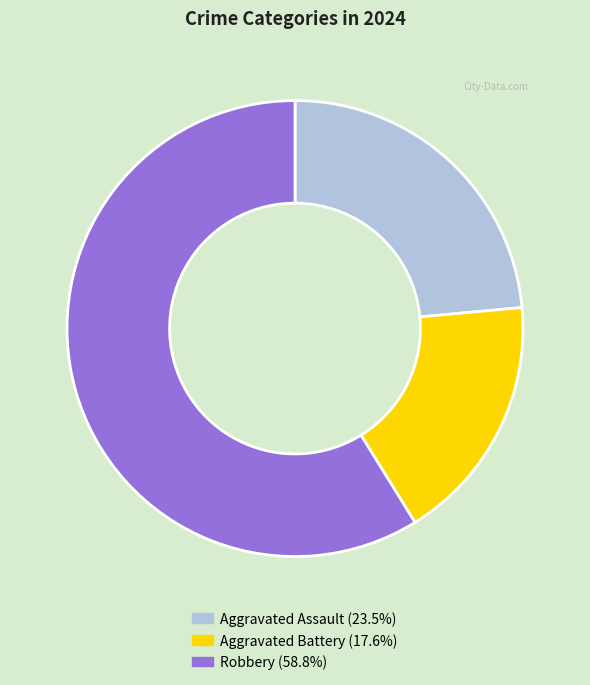

Count the number of slices in the pie.

3